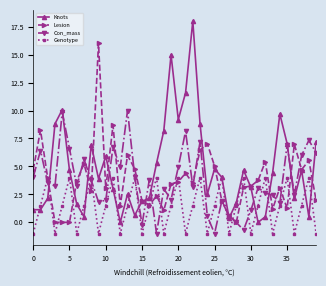

Does the chart display data point markers on the line(s)?

Yes